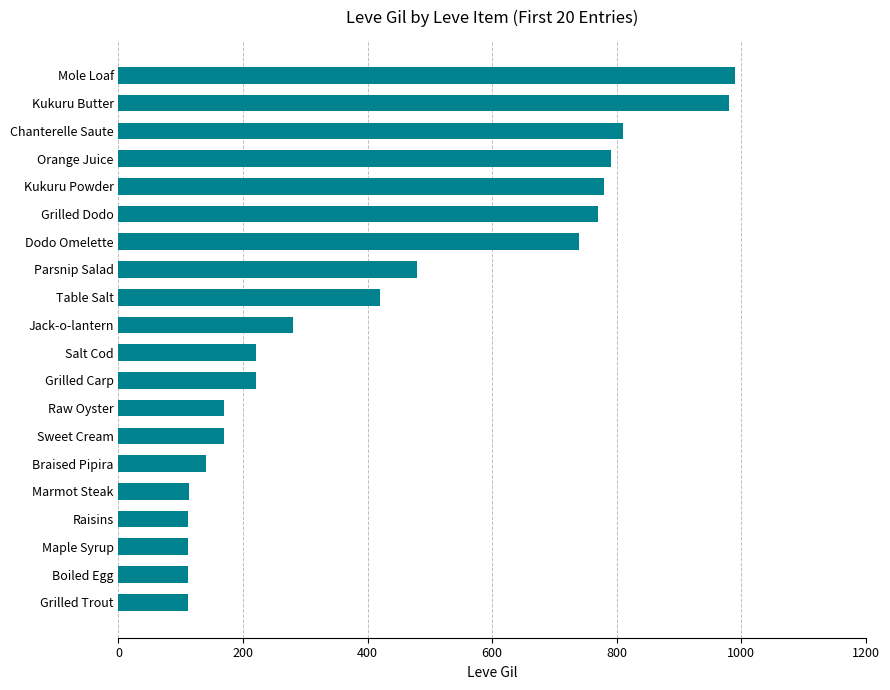

What is the difference between the second highest and second lowest values?

868